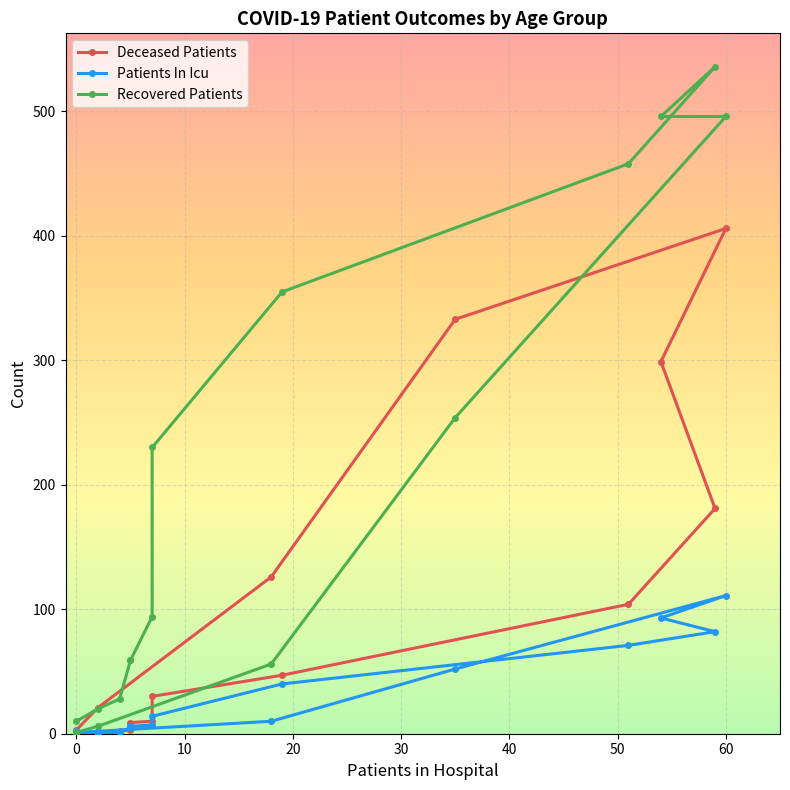

Rank the series by their maximum value, from lowest to highest.

Patients In Icu, Deceased Patients, Recovered Patients